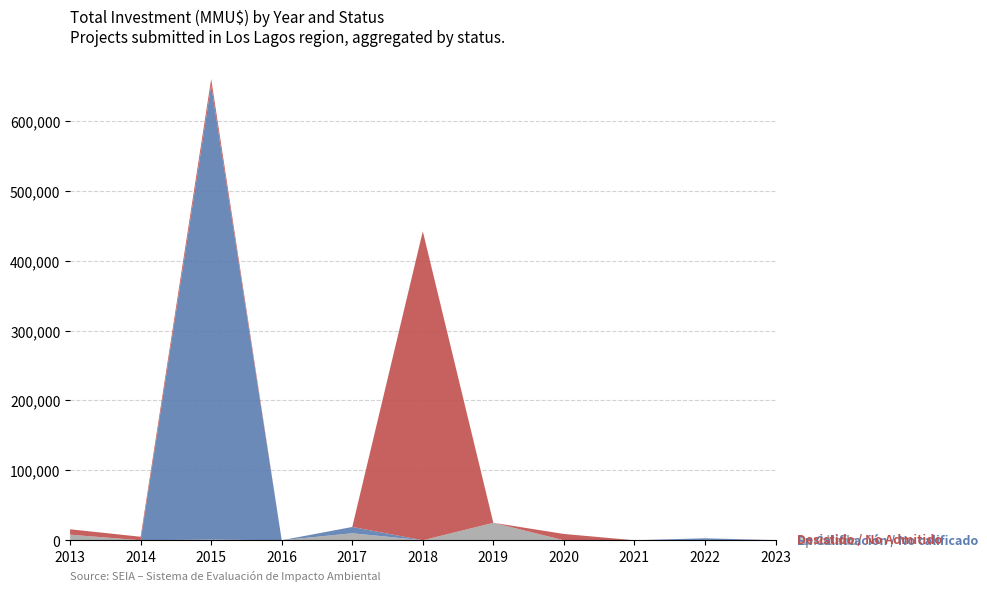

Reading left to right, transcribe all the data shown in this chart.

Aprobado: 2013=7975	2014=0	2015=870	2016=0	2017=10000	2018=0	2019=25000	2020=0	2021=0	2022=0	2023=0
En Calificación / No calificado: 2013=0	2014=0	2015=650000	2016=0	2017=9000	2018=0	2019=0	2020=0	2021=0	2022=2800	2023=100
Desistido / No Admitido: 2013=7725	2014=5000	2015=9000	2016=0	2017=0	2018=442000	2019=0	2020=9000	2021=0	2022=0	2023=100